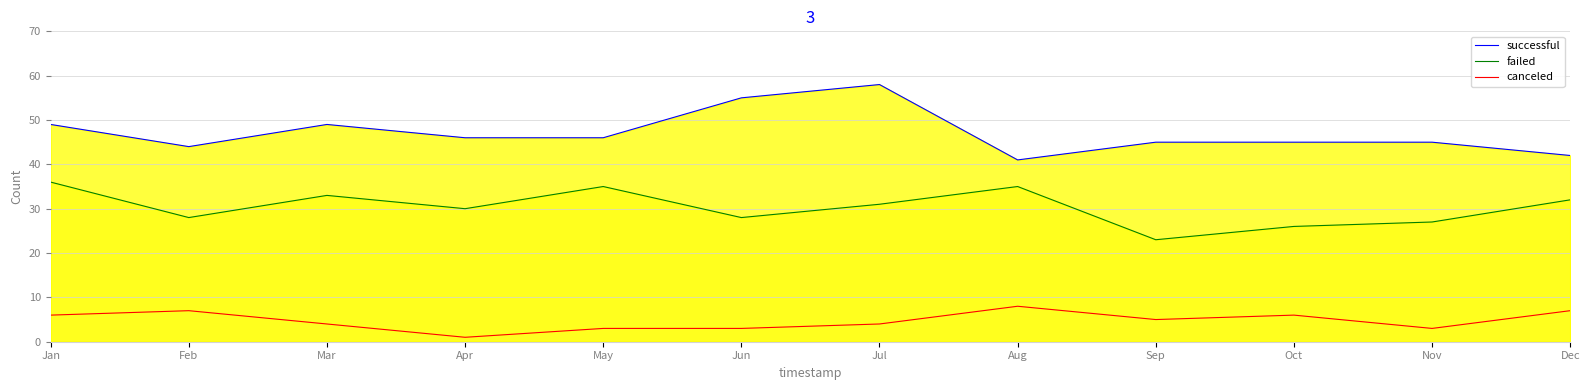

True or false: successful and failed intersect in this chart.

False